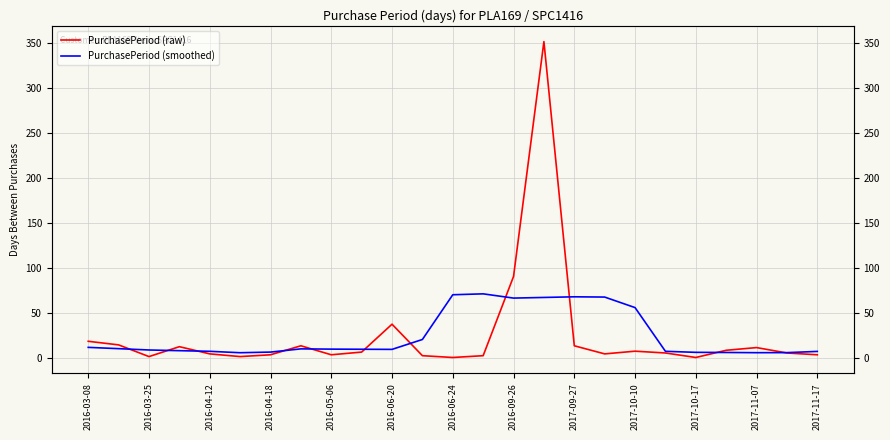

Which series has the largest total across all categories?

PurchasePeriod (raw)